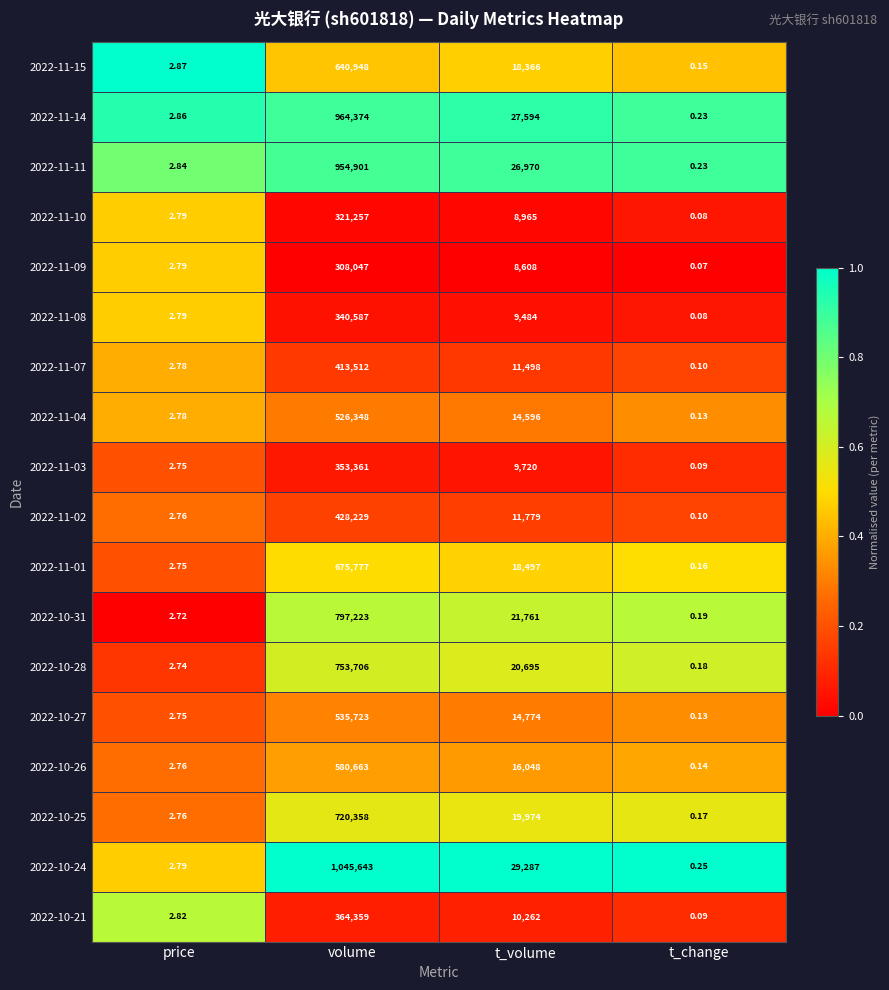

Where is 2022-11-01 nearest to the value 337888?

t_volume